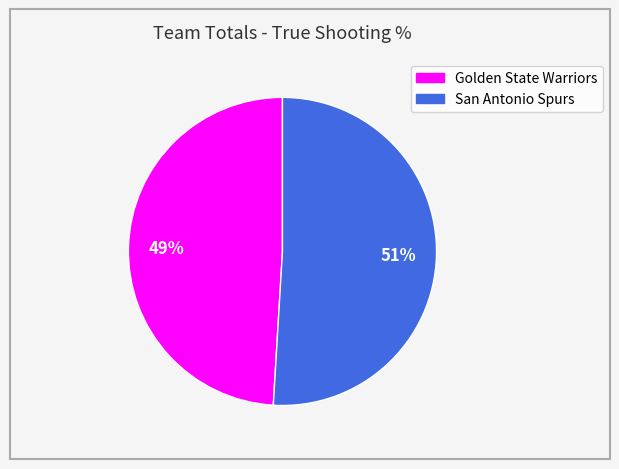

The Golden State Warriors slice represents 42% of the pie. True or false?

False